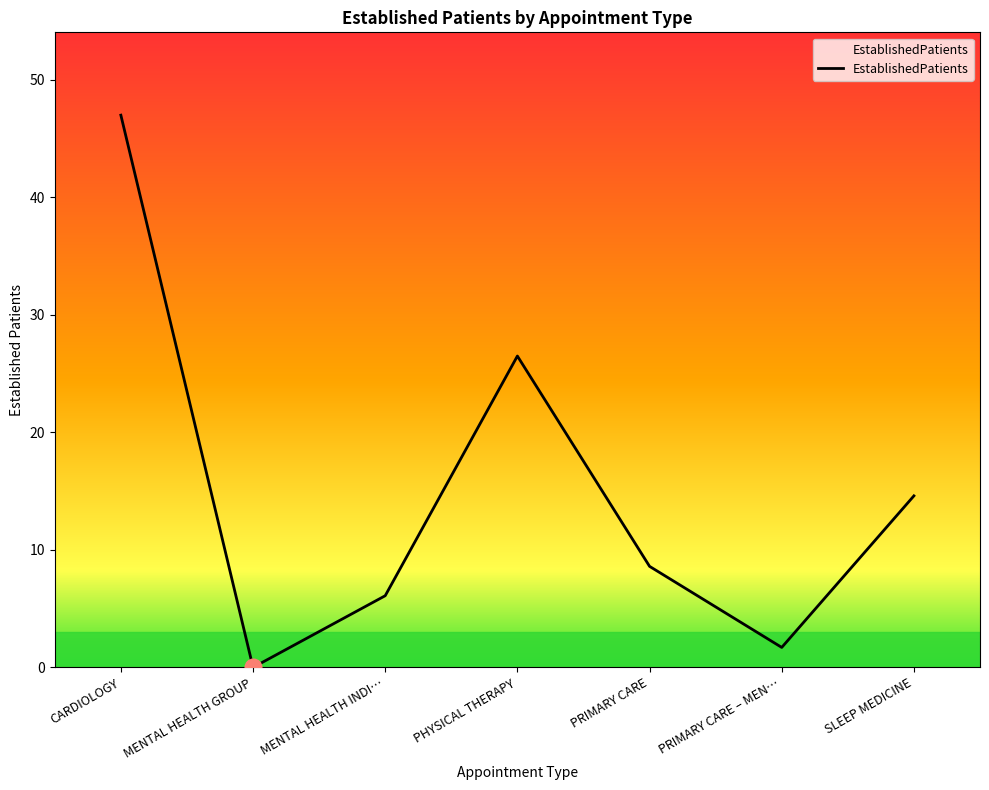

Count the number of values greater than 8.

4